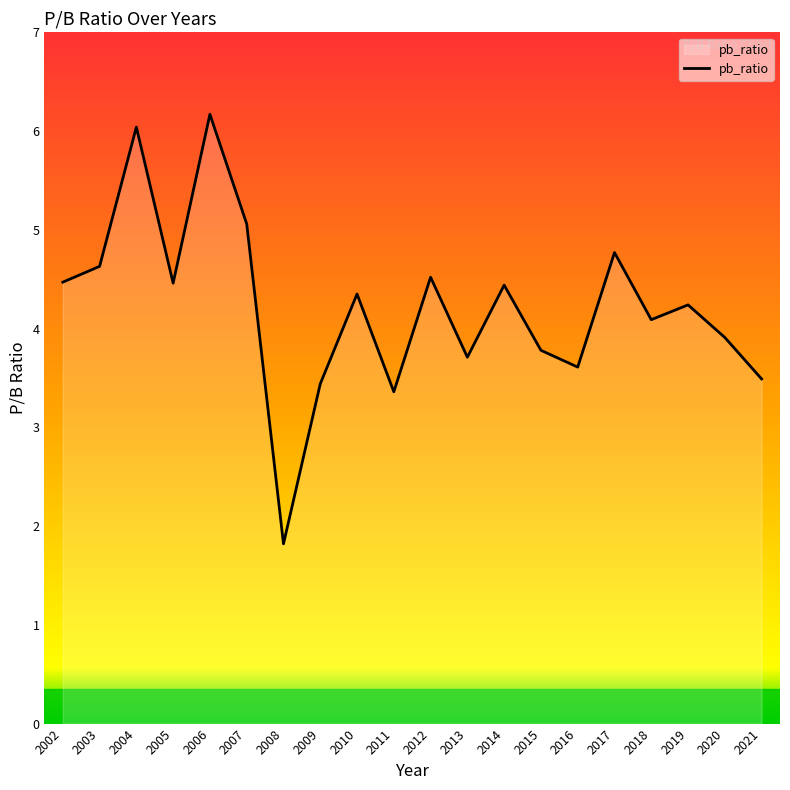

What is the approximate value at 2019?

4.2